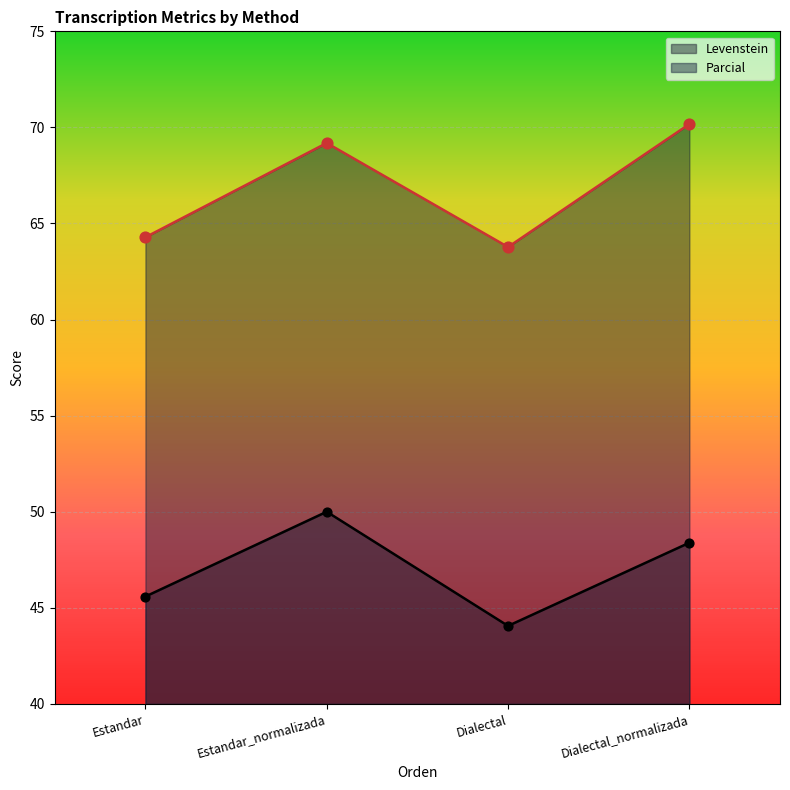

Which series reaches the maximum Y coordinate?

Parcial